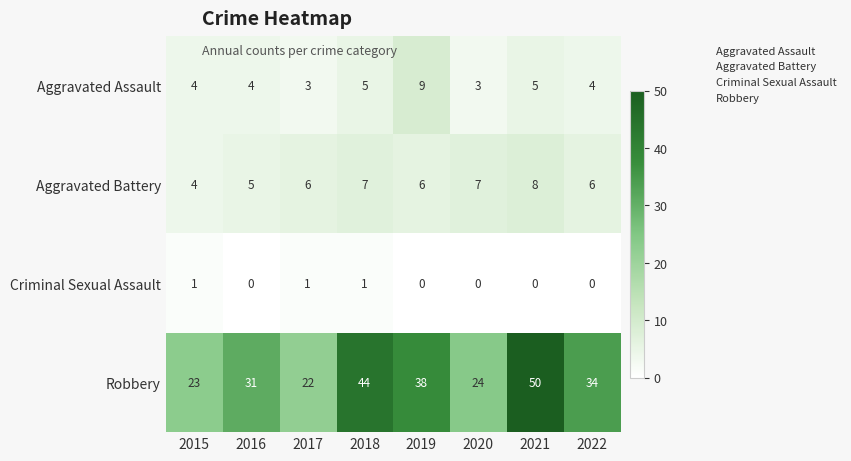

Which series has the largest range (max minus min)?

Robbery